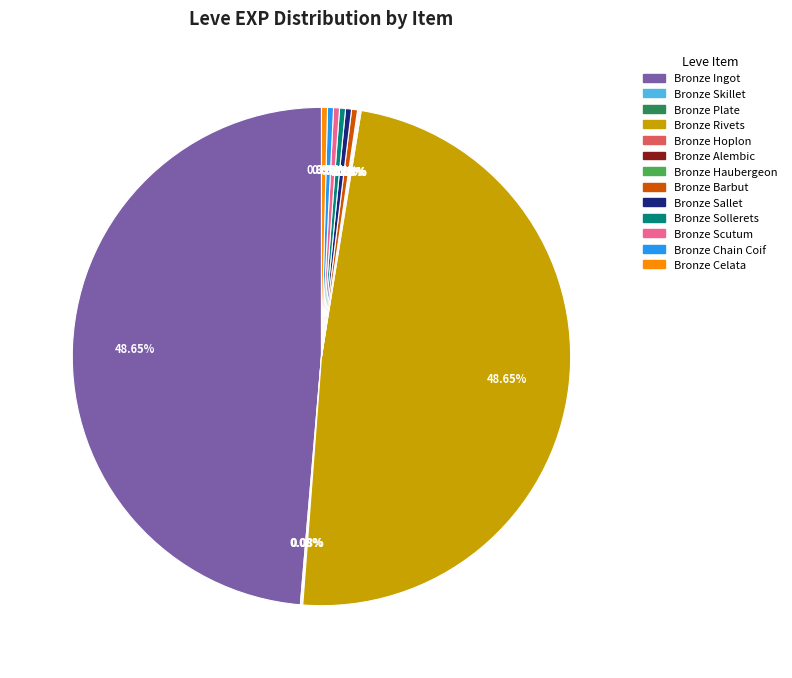

Approximately how many times larger is the value at Bronze Sallet compared to Bronze Barbut?

1.0